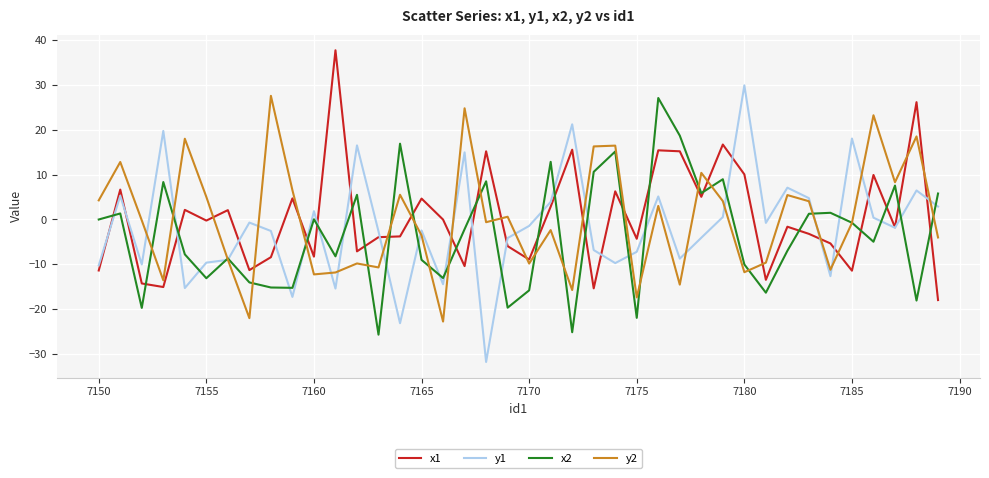

What is the minimum value shown in the chart?

-31.8